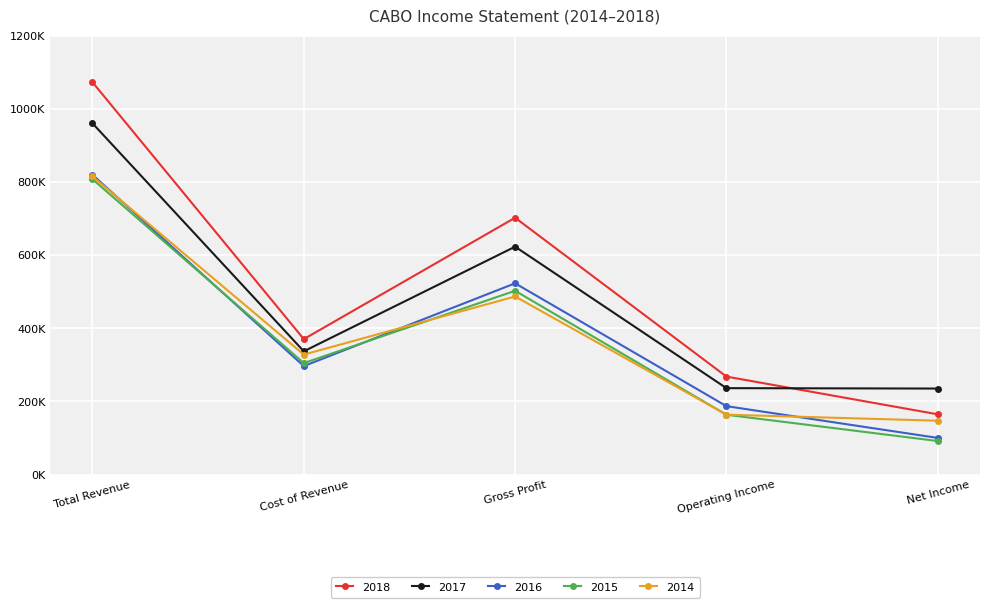

List the labels in order of 2017 value, largest first.

Total Revenue, Gross Profit, Cost of Revenue, Operating Income, Net Income